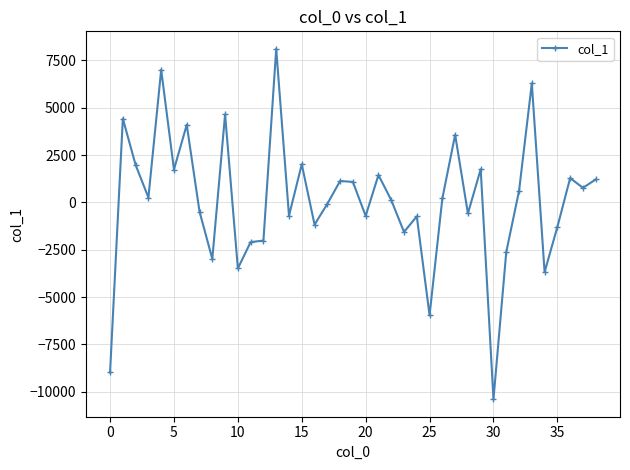

True or false: there are more than 0 points higher than both neighbors.

True